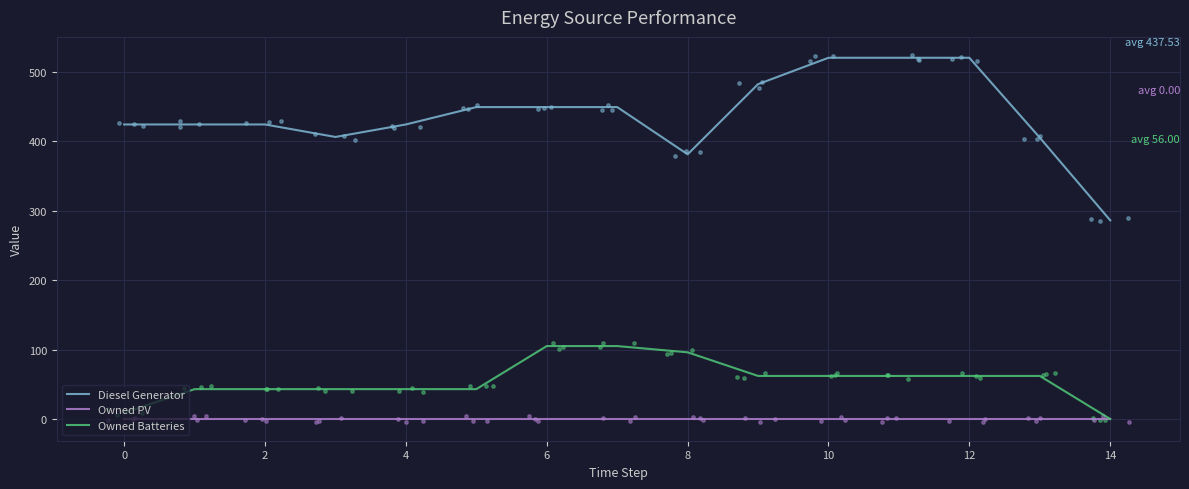

Which series has the largest Y range (max minus min)?

Diesel Generator